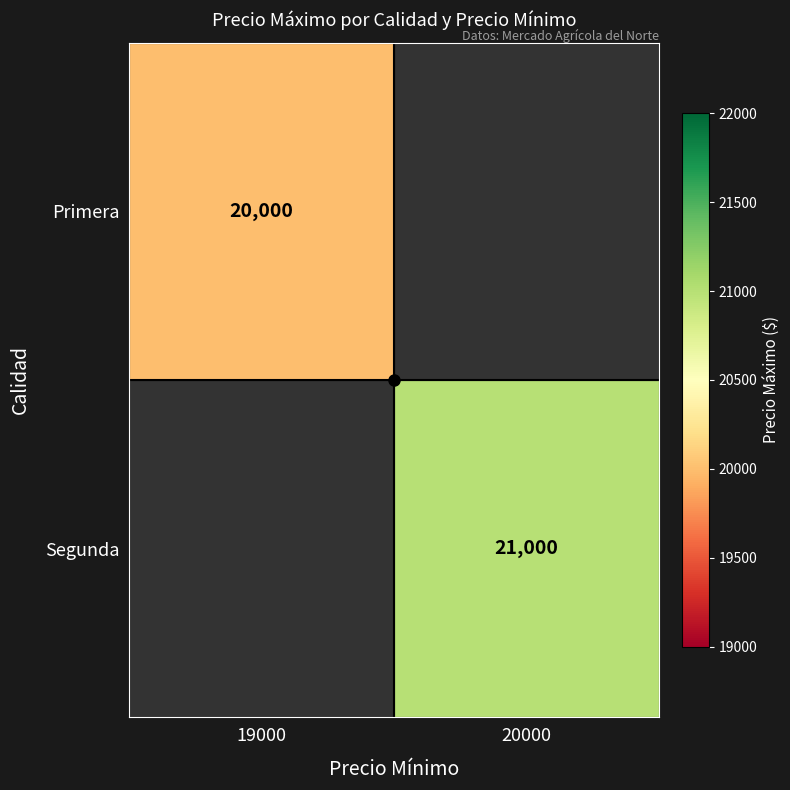

Is it true that Primera equals 35214.6 at 19000?

False